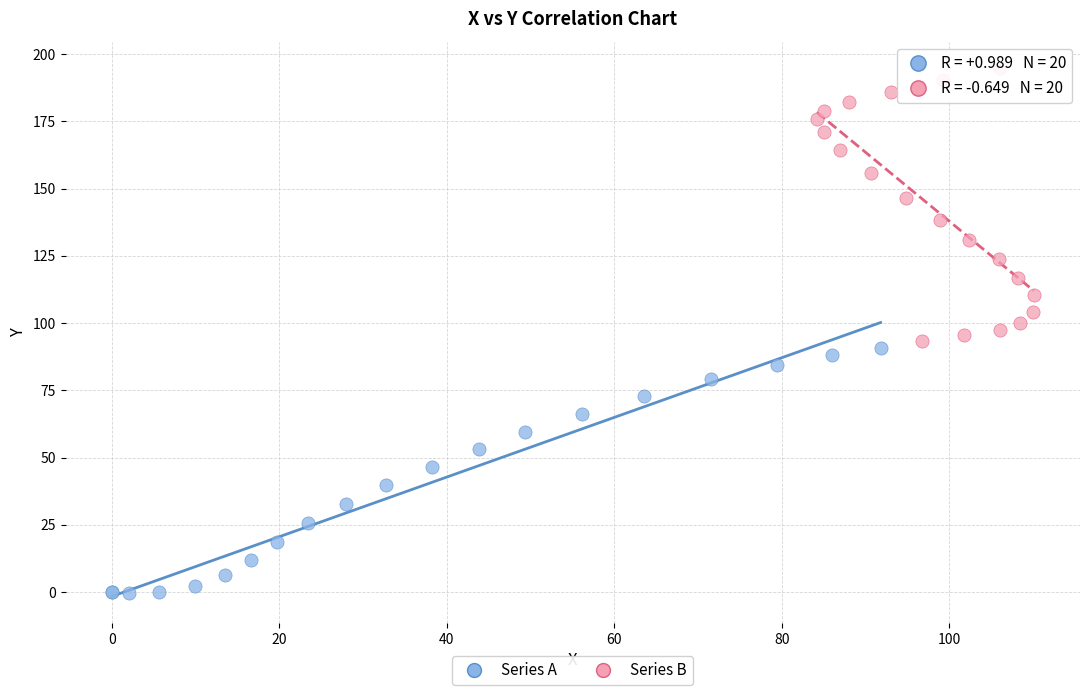

Which series has the widest spread of Y values?

Series B